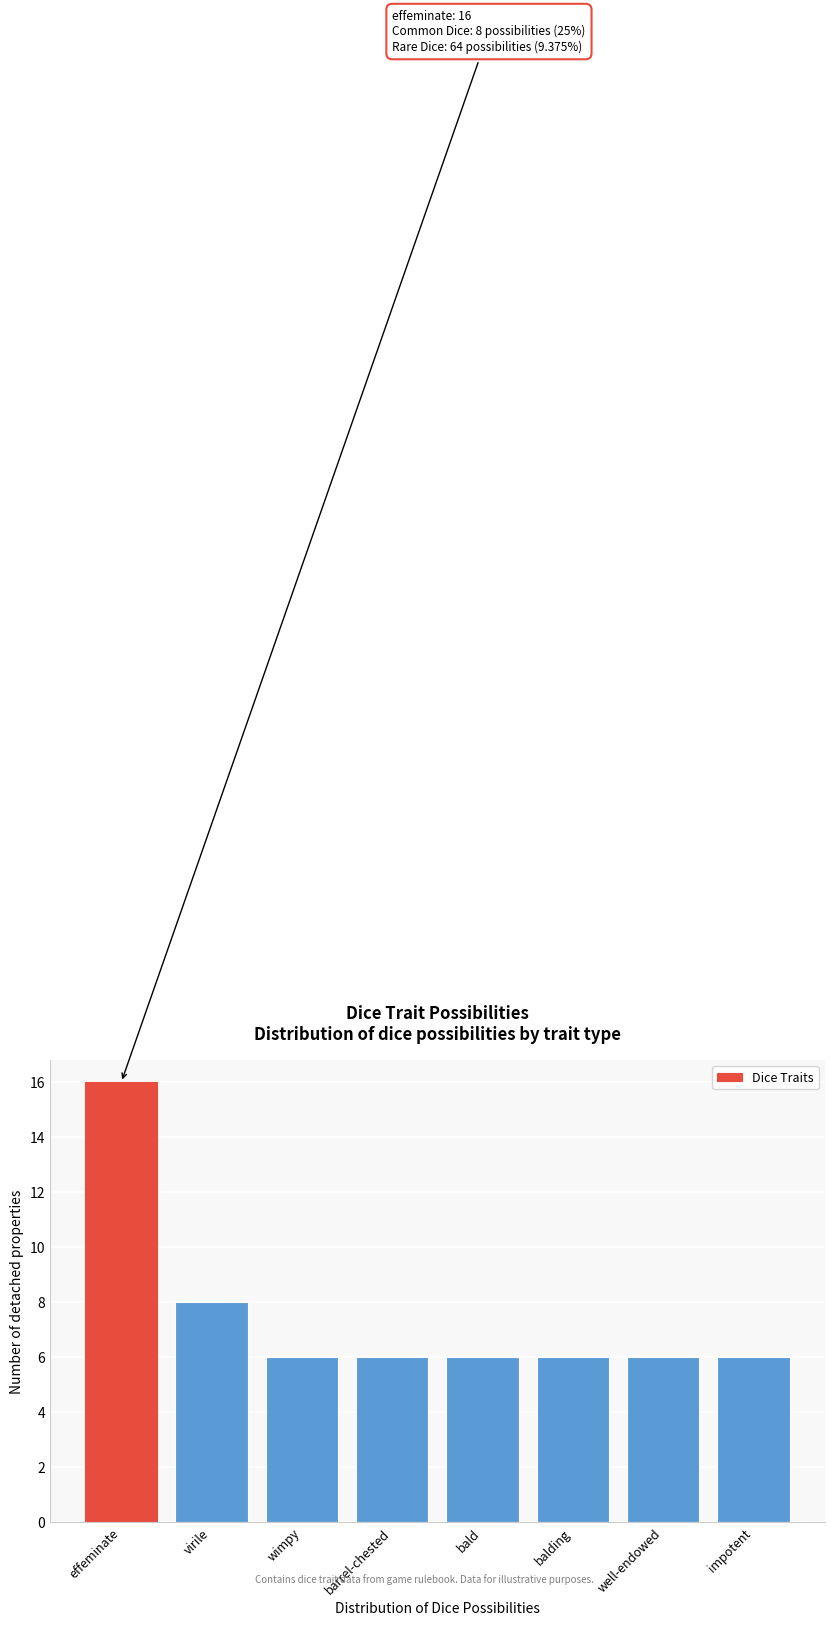

Reading left to right, what are all the values shown in this chart?

effeminate=16	virile=8	wimpy=6	barrel-chested=6	bald=6	balding=6	well-endowed=6	impotent=6